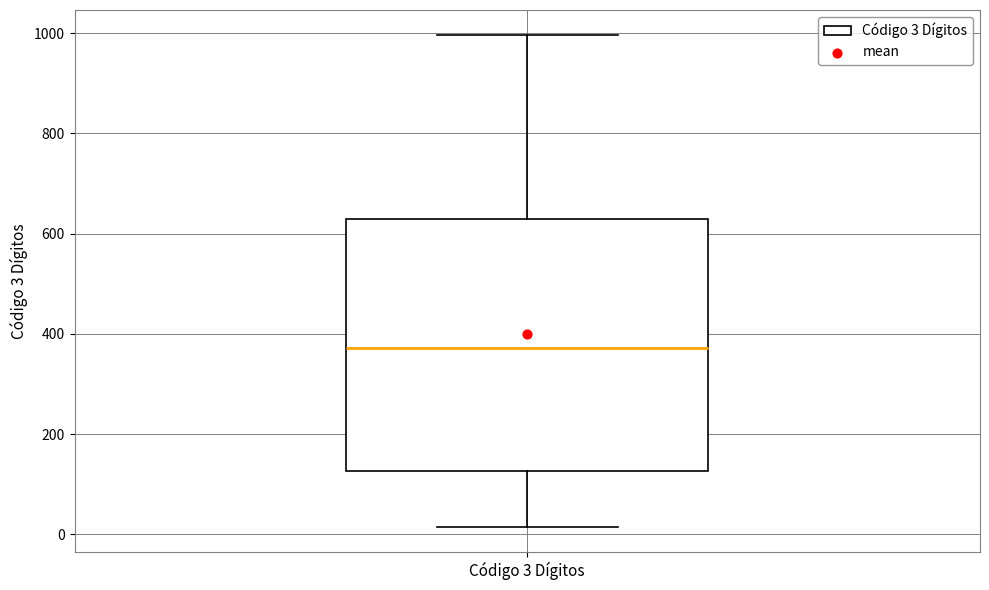

Transcribe this box plot: give where the median line is, the range the box spans, and where the two whiskers end, as read against the y-axis. The values are not printed on the chart, so give them approximately, as read against the axis.

median 380, box 120 to 640, whiskers 20 to 1000